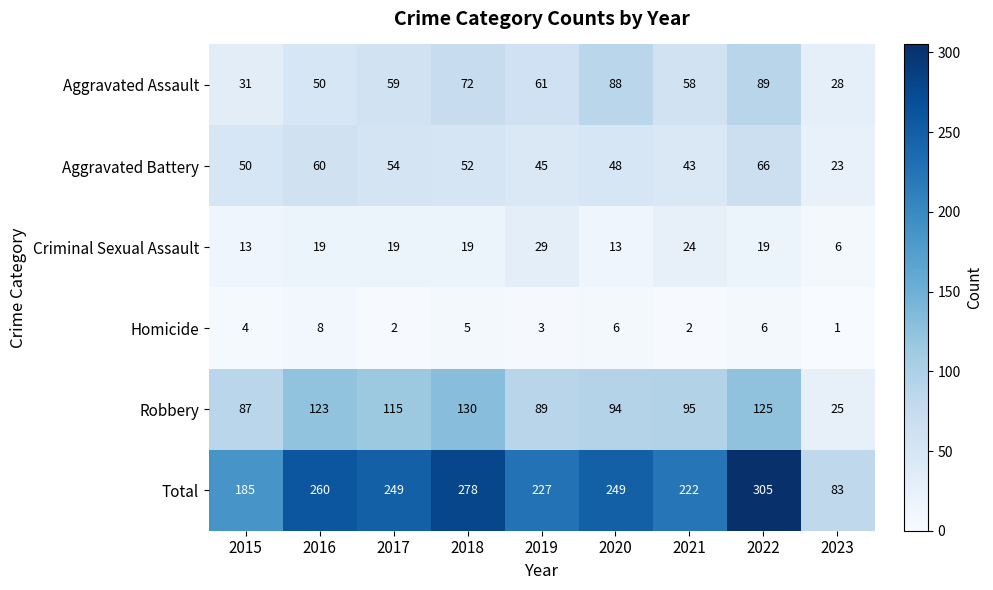

At which label is Total closest to 194?

2015